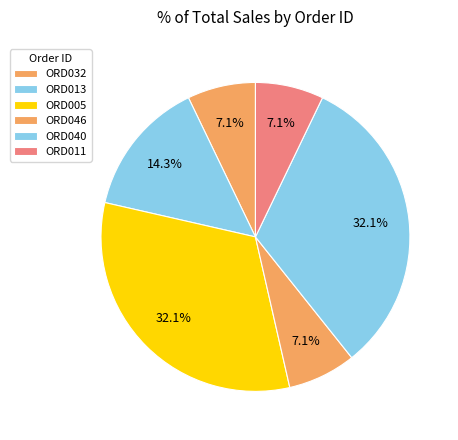

Count the number of slices in the pie.

6